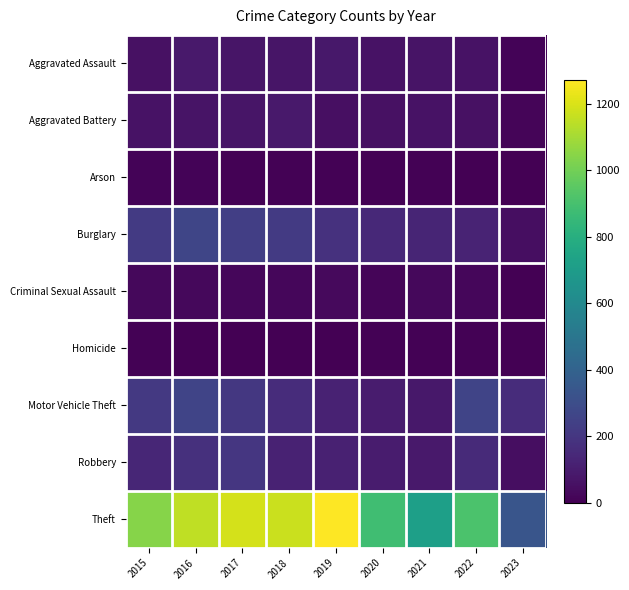

Between 2020 and 2016, which is larger?

2016